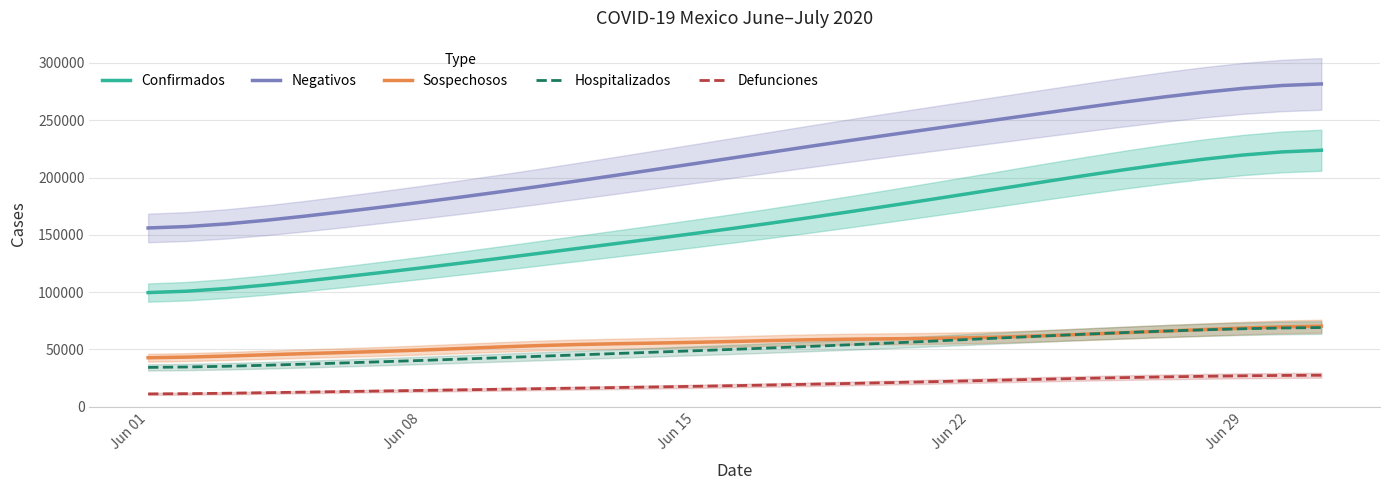

What is the value of the Negativos point at the 13th from the left?

202101.9